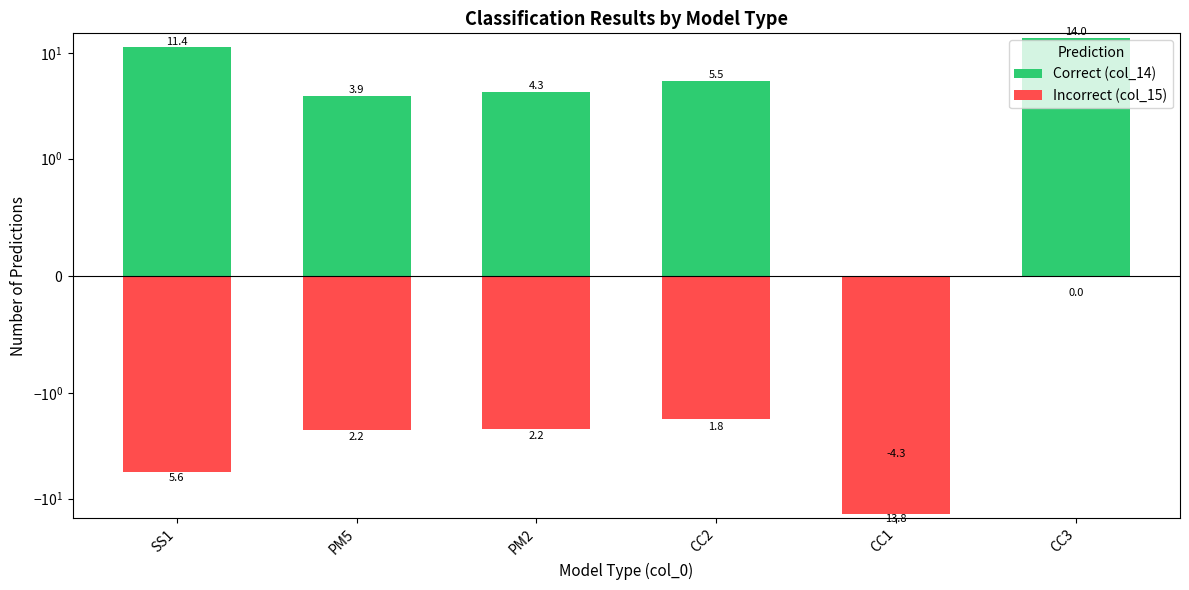

What is the label of the 5th bar from the right?

PM5